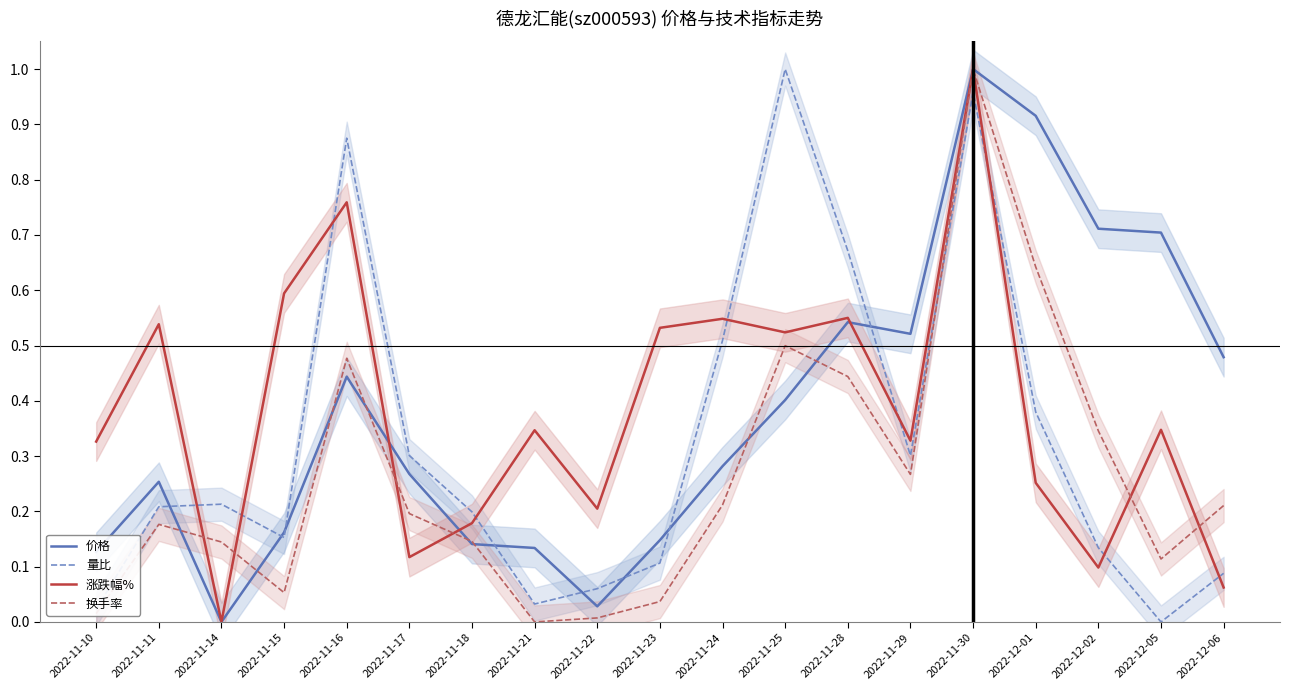

Where is the first local maximum for 换手率?

2022-11-11